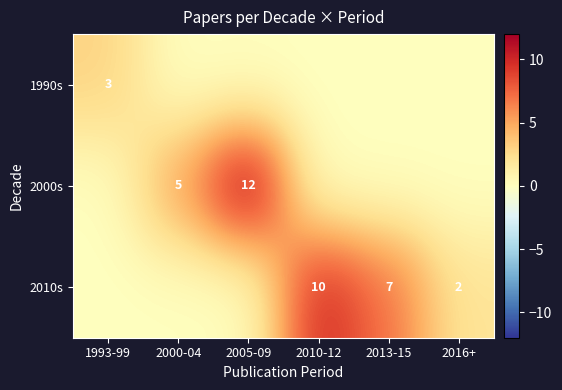

What is the total value across all series at 2000-04?

5